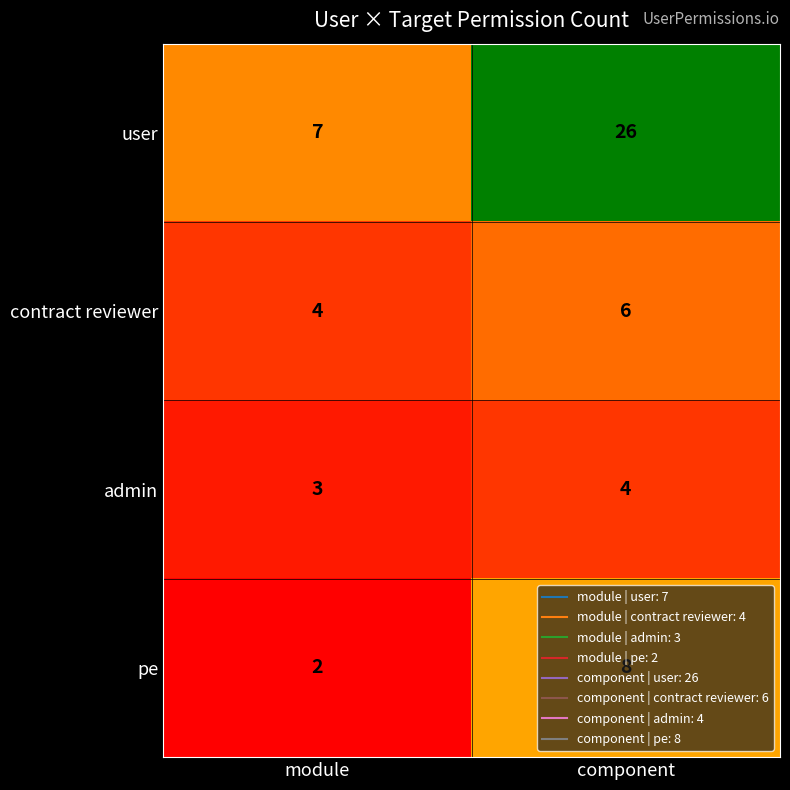

Which series has the largest total across all categories?

user